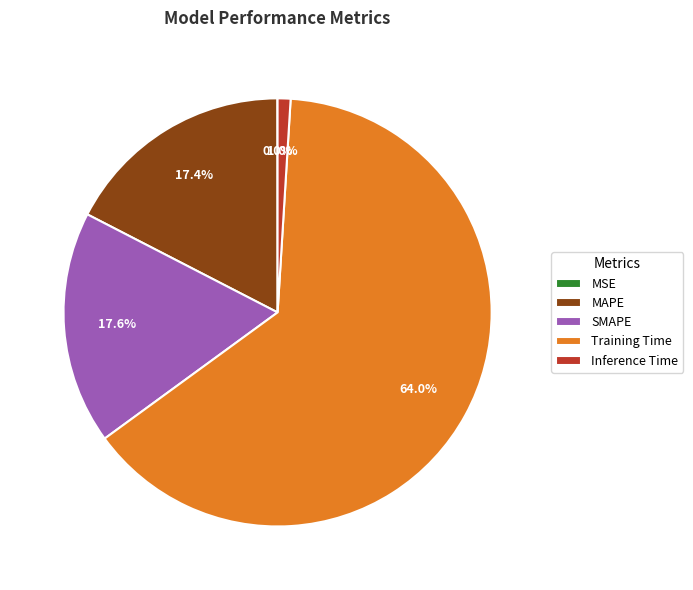

Which has a higher value, SMAPE or Training Time?

Training Time